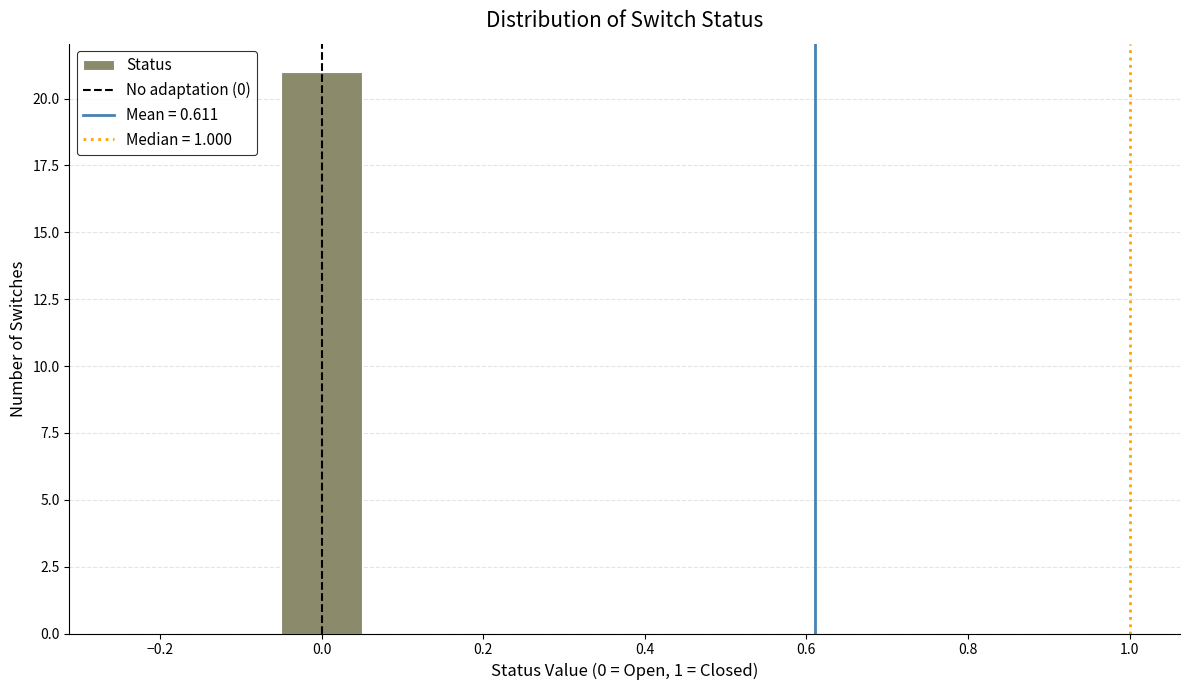

Reading left to right, transcribe this chart: for each bar, give the range it covers on the x-axis and its height. Neither the bar edges nor the heights are printed on the chart, so give them approximately, as read against the axes.

-0.25 to -0.15: 0
-0.15 to -0.05: 0
-0.05 to 0.05: 21
0.05 to 0.15: 0
0.15 to 0.25: 0